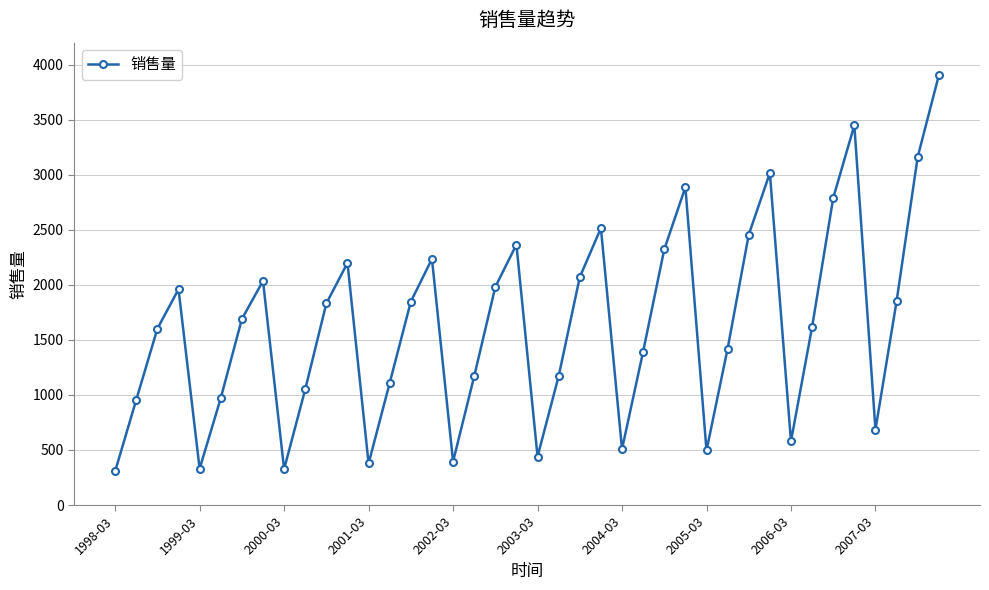

What is the difference between the maximum and minimum values?

3596.0